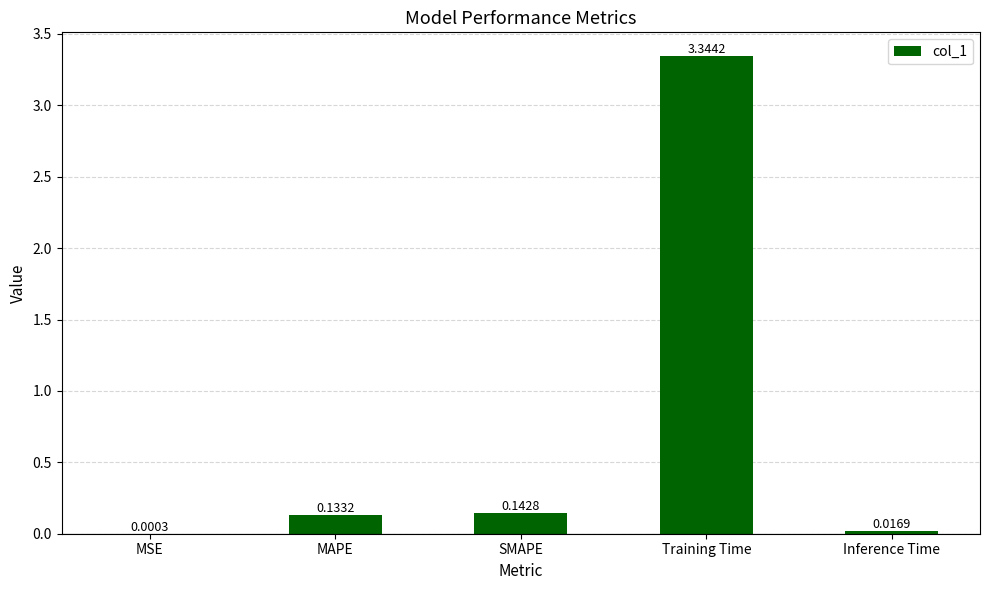

Which label corresponds to the largest value in the chart?

Training Time